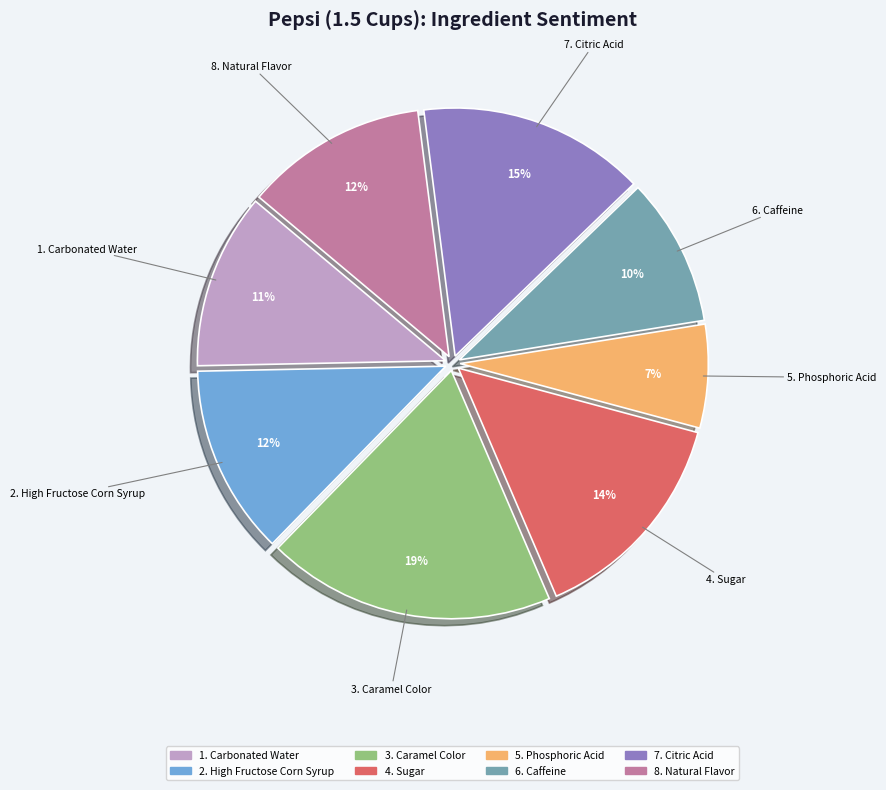

How many segments does this pie chart have?

8